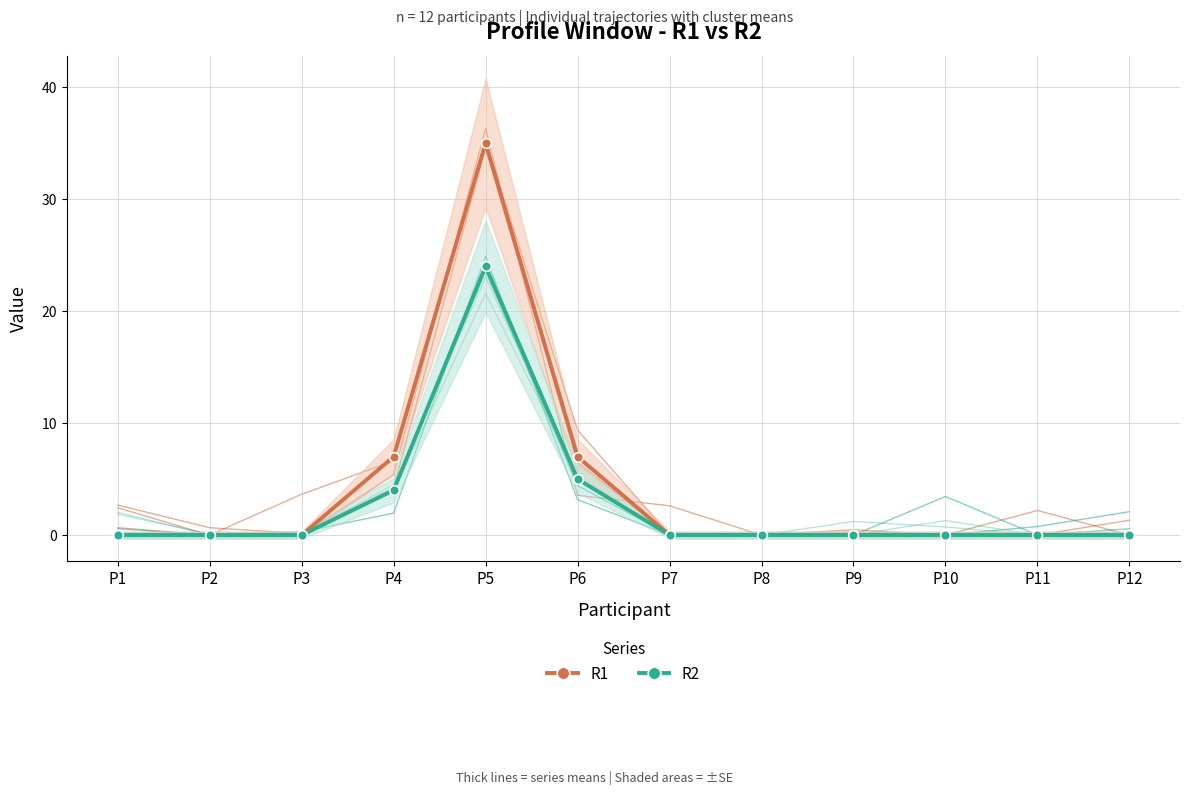

Is the value of R2 at P10 greater than the value of R1 at P7?

No